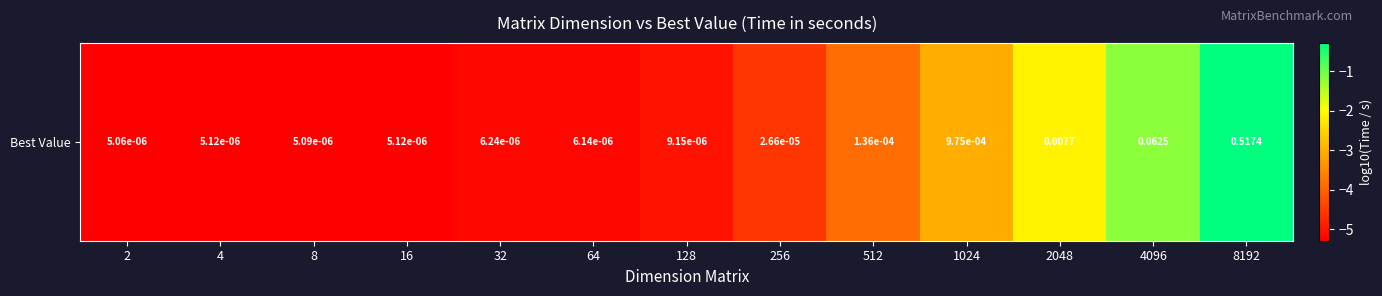

List the labels in order of value, smallest first.

2, 8, 4, 16, 64, 32, 128, 256, 512, 1024, 2048, 4096, 8192